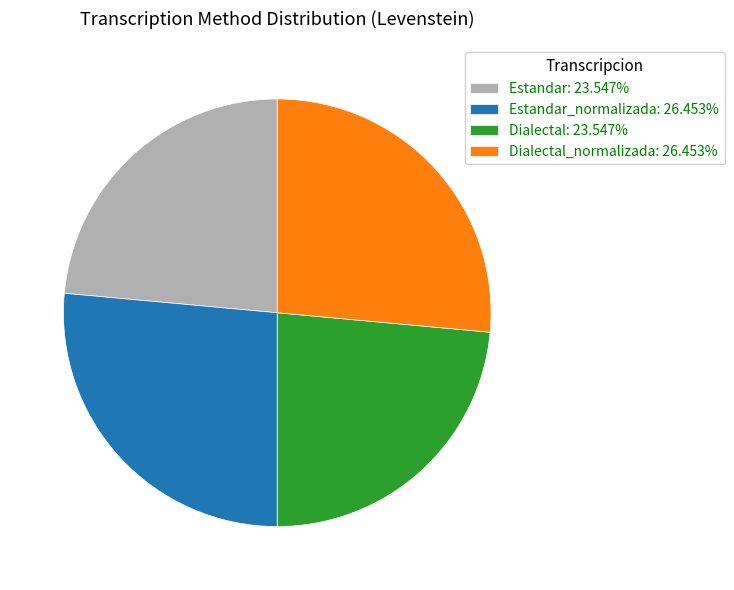

Do Dialectal: 23.547% and Estandar: 23.547% together represent more than half of the pie?

No